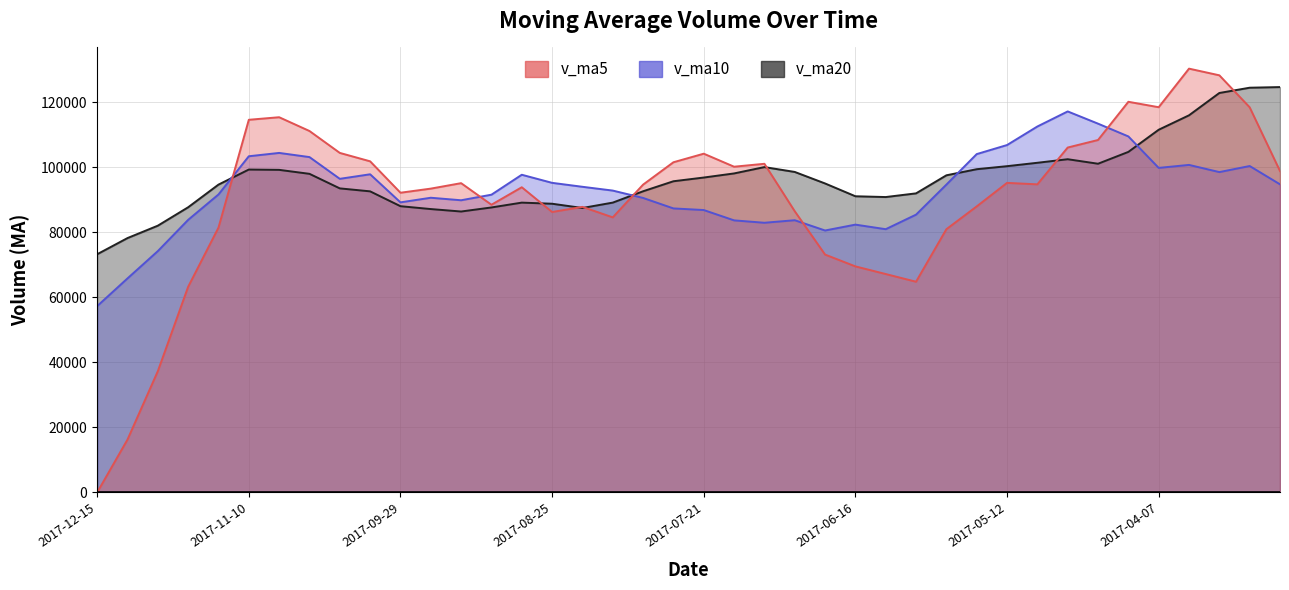

At which category is the sum across all series the highest?

37